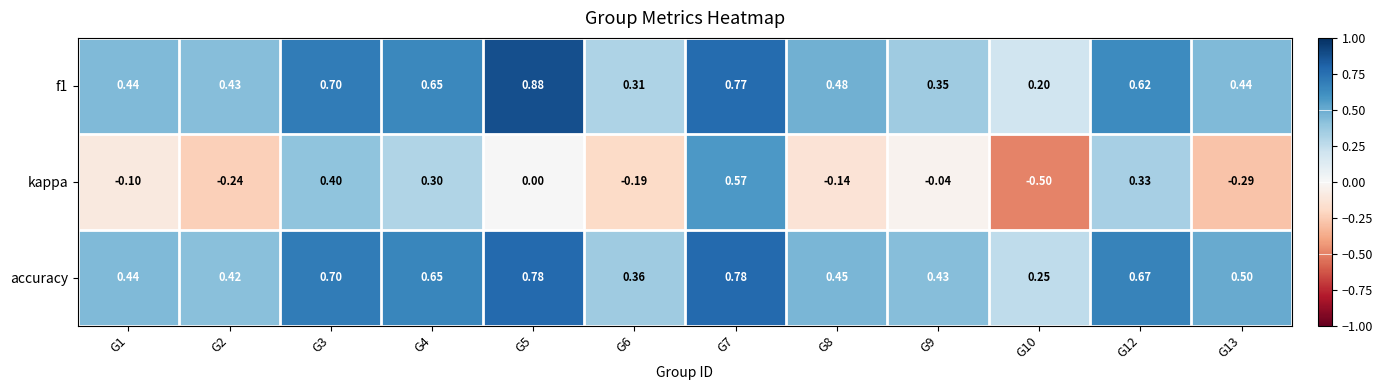

At which category is the sum across all series the highest?

G7